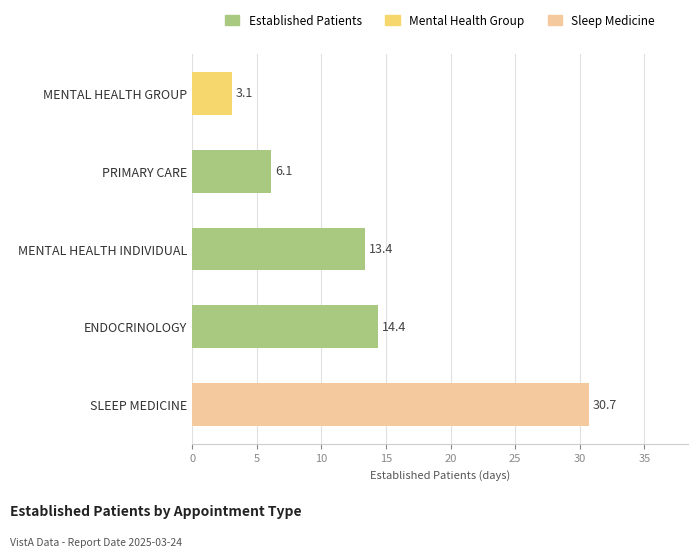

Which has a higher value, MENTAL HEALTH INDIVIDUAL or ENDOCRINOLOGY?

ENDOCRINOLOGY